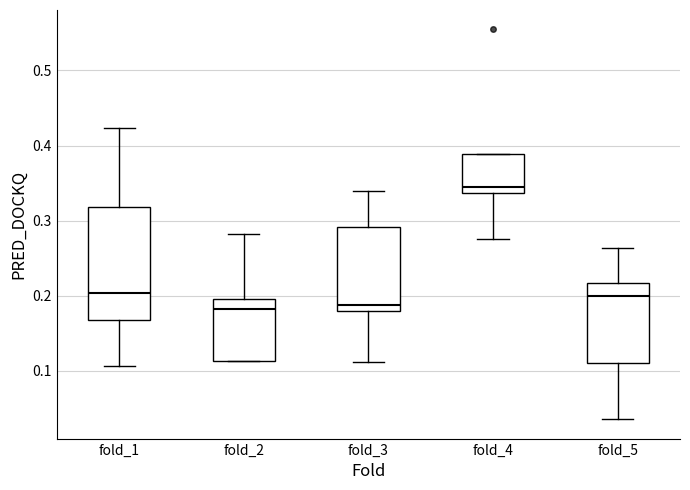

Reading left to right, transcribe this box plot: for each box, give where its median line is, the range the box spans, and where its two whiskers end, as read against the y-axis. The values are not printed on the chart, so give them approximately, as read against the axis.

fold_1: median 0.20, box 0.17 to 0.32, whiskers 0.11 to 0.42
fold_2: median 0.18, box 0.11 to 0.19, whiskers 0.11 to 0.28
fold_3: median 0.19, box 0.18 to 0.29, whiskers 0.11 to 0.34
fold_4: median 0.34 (just above the box's lower edge), box 0.34 to 0.39, whiskers 0.28 to 0.39
fold_5: median 0.20, box 0.11 to 0.22, whiskers 0.04 to 0.26